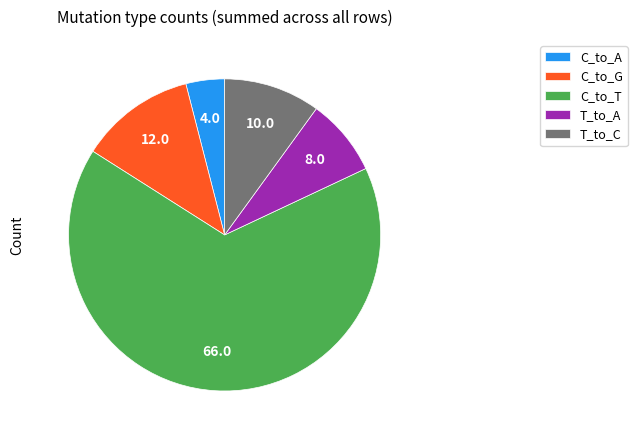

Which slice is the largest?

C_to_T